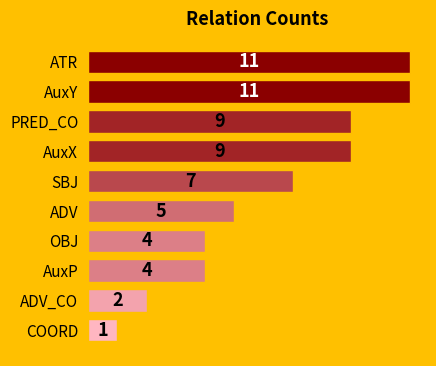

Reading top to bottom, list all the values displayed in this chart.

ATR=11	AuxY=11	PRED_CO=9	AuxX=9	SBJ=7	ADV=5	OBJ=4	AuxP=4	ADV_CO=2	COORD=1